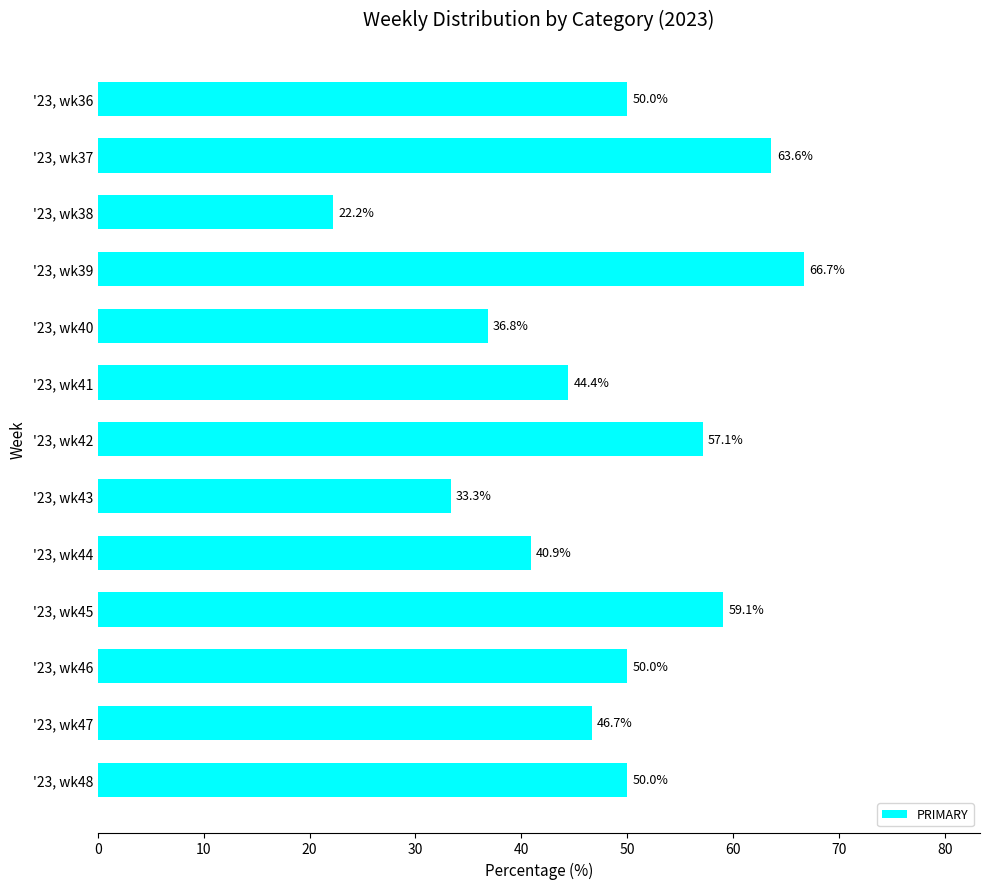

The value at '23, wk36 is 86.4. True or false?

False